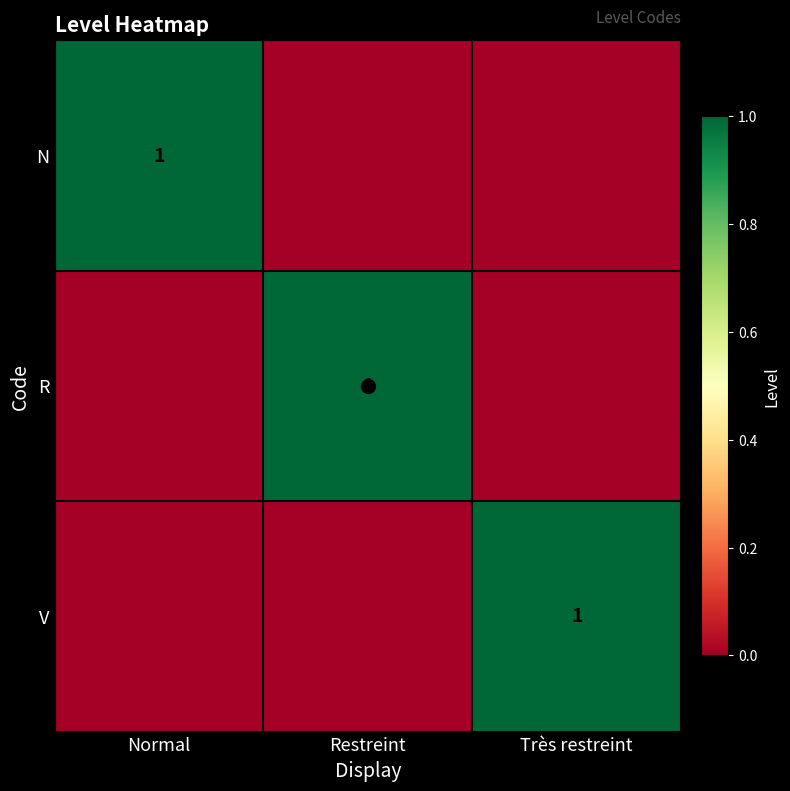

The R series shows 1 at Restreint. True or false?

True